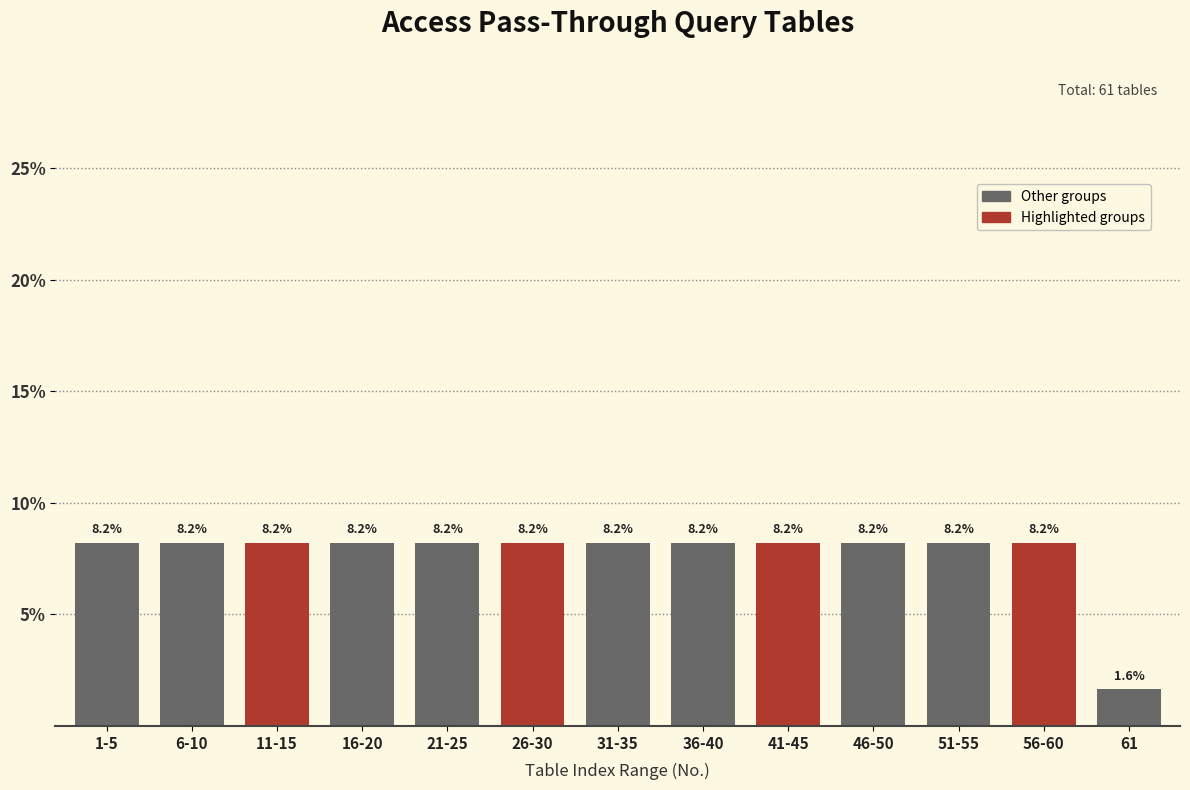

Reading left to right, transcribe all the data shown in this chart.

8.2	8.2	8.2	8.2	8.2	8.2	8.2	8.2	8.2	8.2	8.2	8.2	1.6